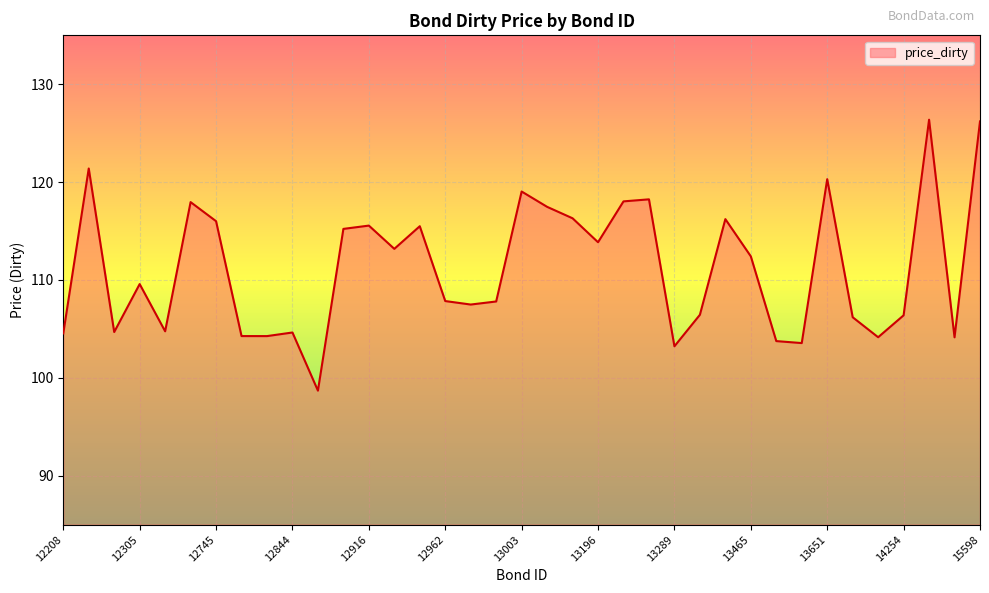

Count the number of data series in this chart.

1